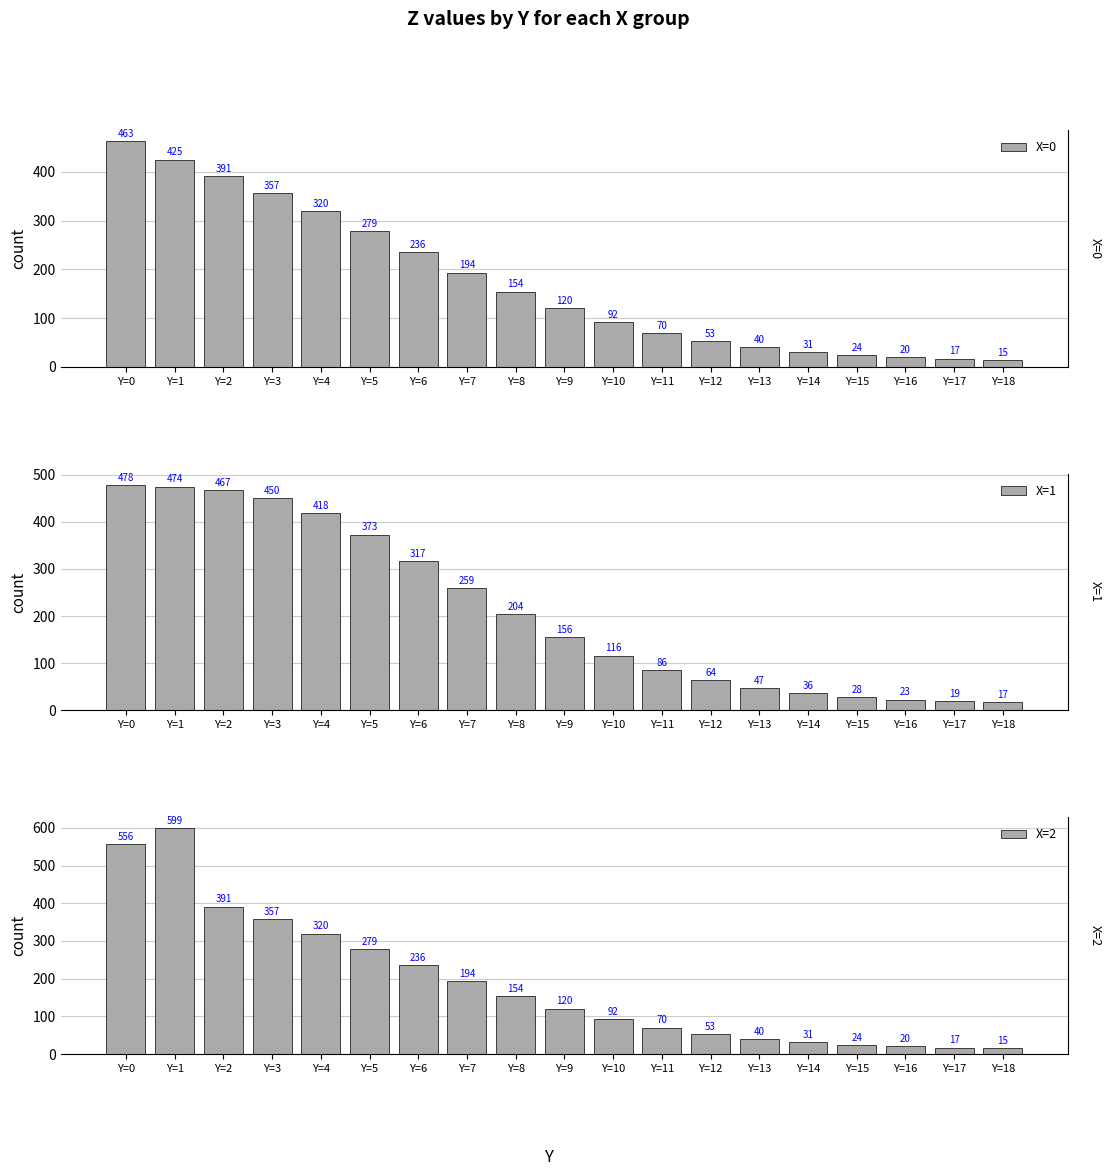

What are all the series names shown in the legend?

X=0, X=1, X=2